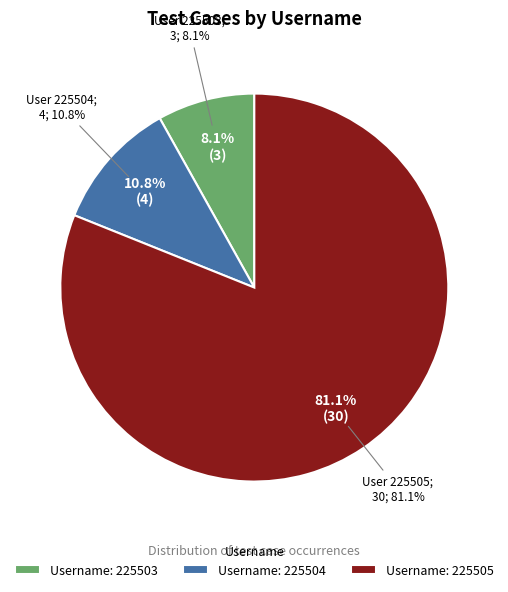

To the nearest percent, what portion does 225503 represent?

8%